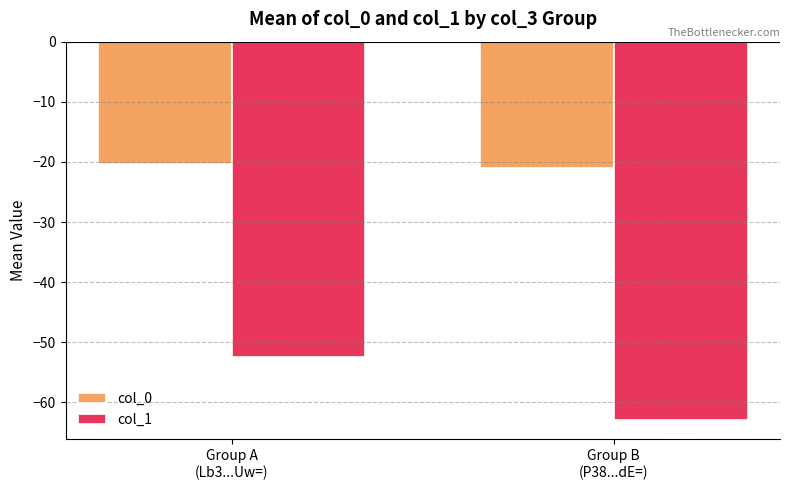

What position from the left is Group A
(Lb3...Uw=)?

1